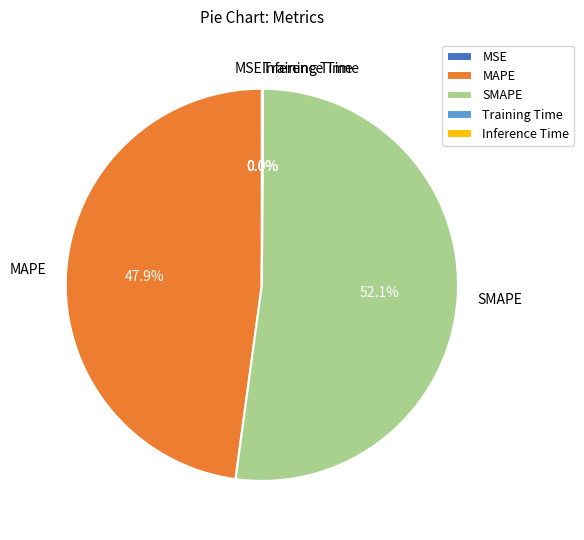

What percentage is the MAPE slice, to the nearest percent?

48%